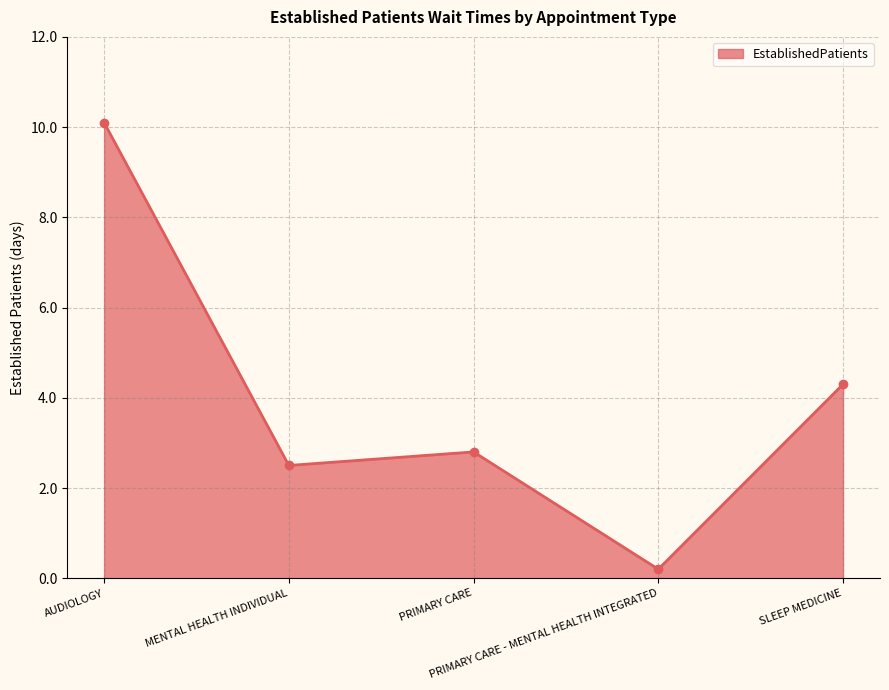

How many distinct data groups are displayed?

1